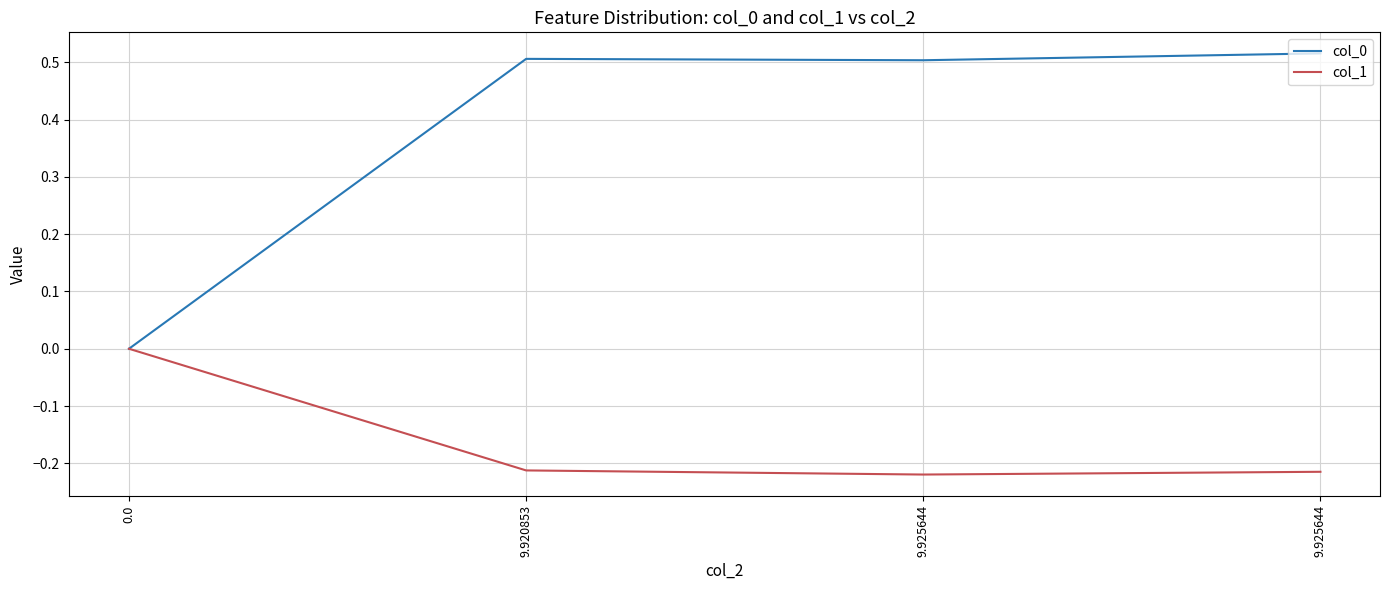

True or false: col_1 and col_0 cross at least once.

False